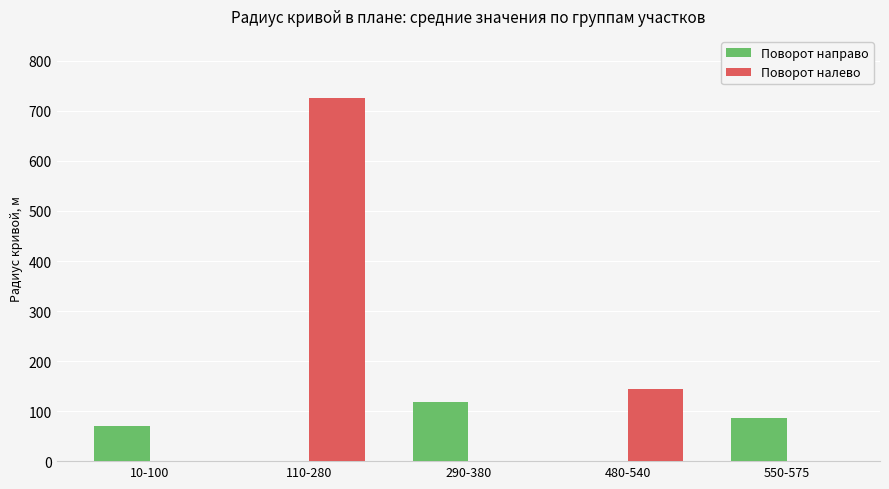

At which label is Поворот налево closest to 362?

480-540